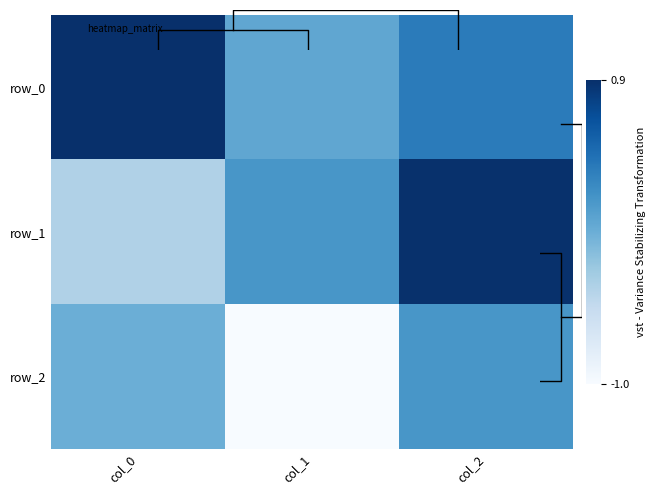

At which label does row_0 reach its peak?

col_0